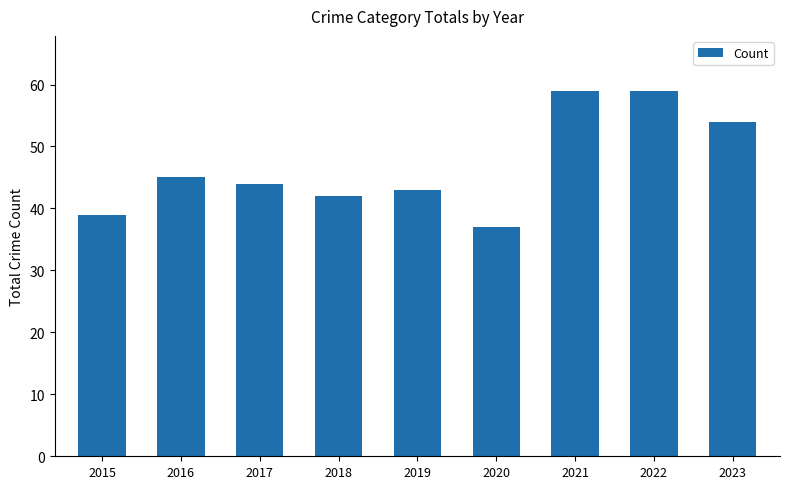

What is the average value?

47